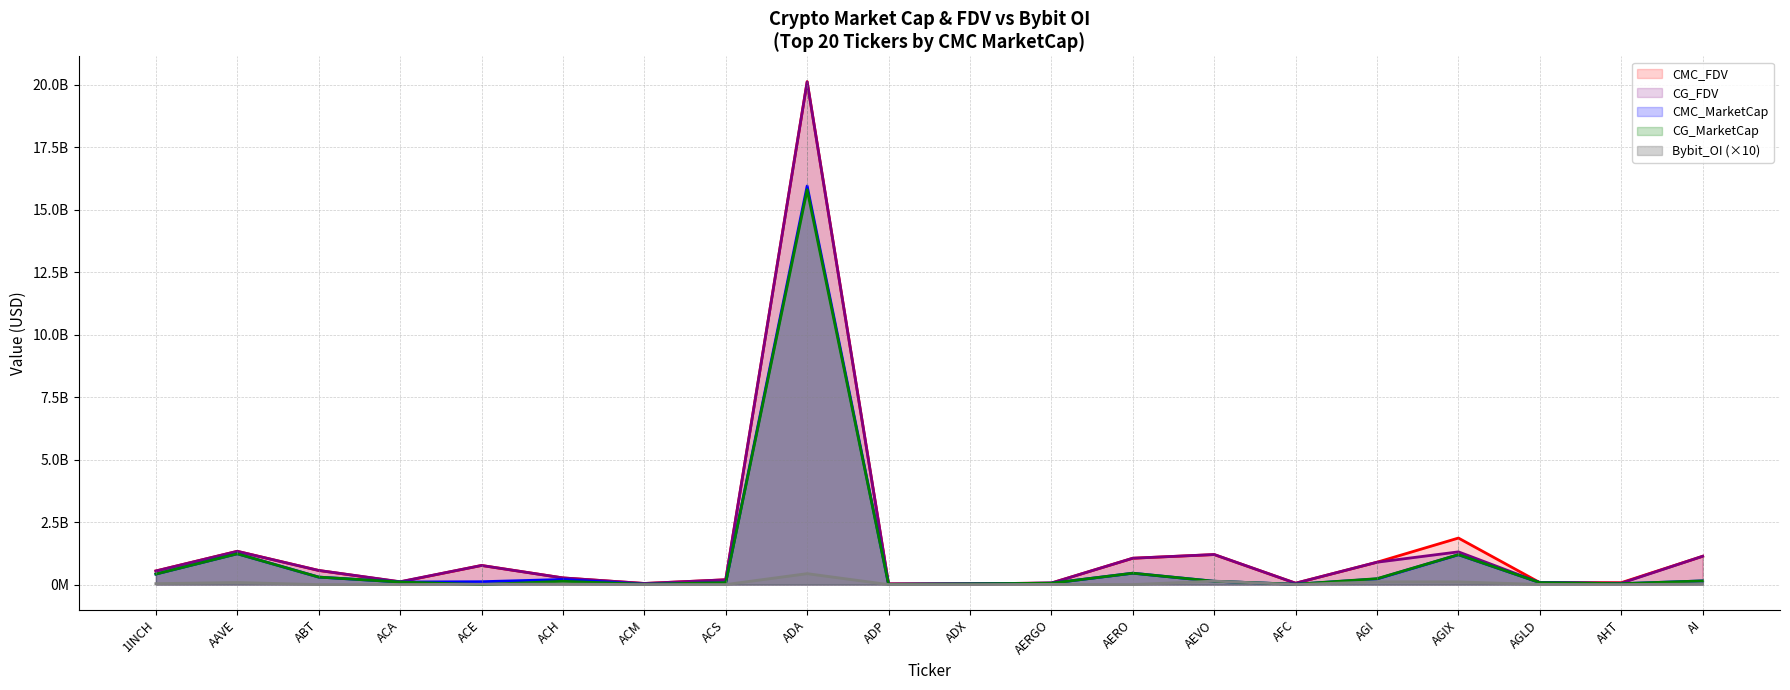

At how many categories does at least one series exceed 19852856507?

1